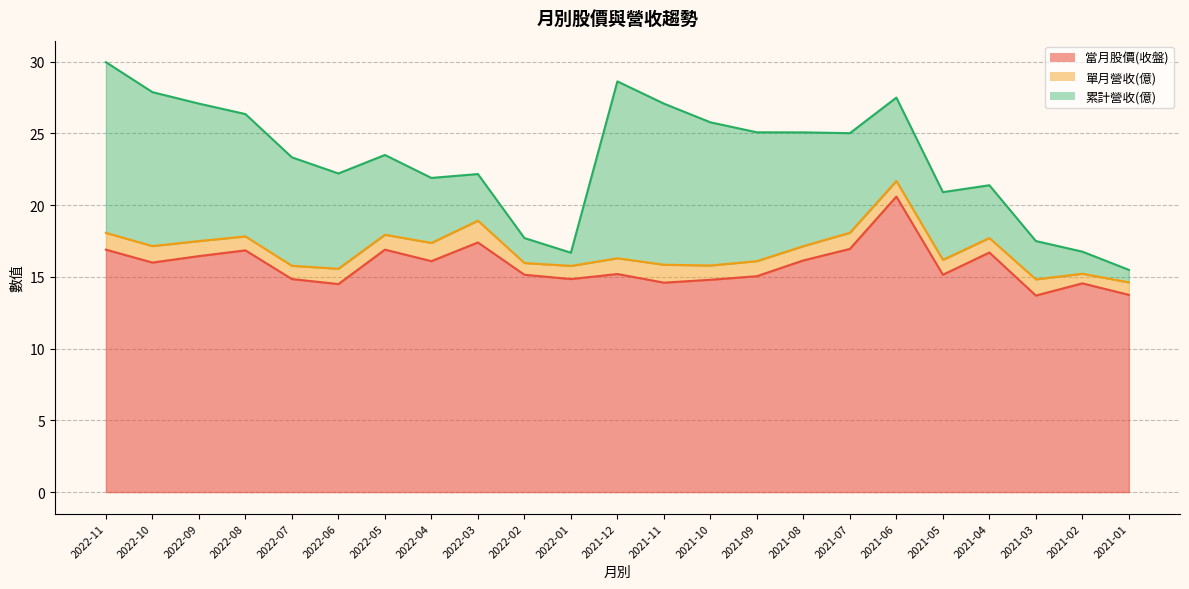

What is the approximate value of 單月營收(億) at 2022-09?

1.1